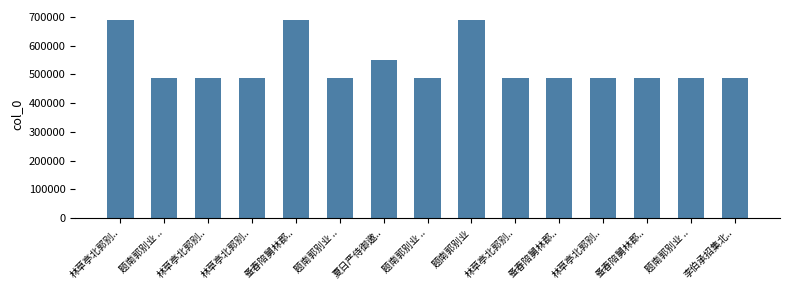

What value does the data have at 题南郭别业 ..?

487748